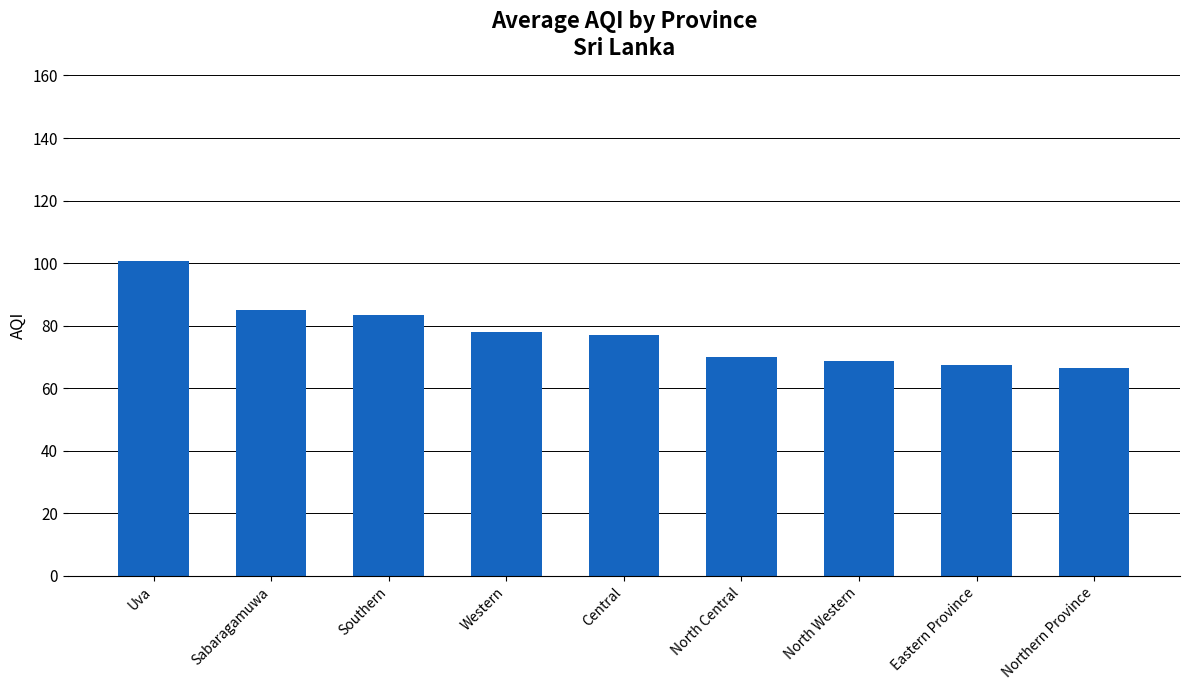

At which label is the value closest to 83?

Southern